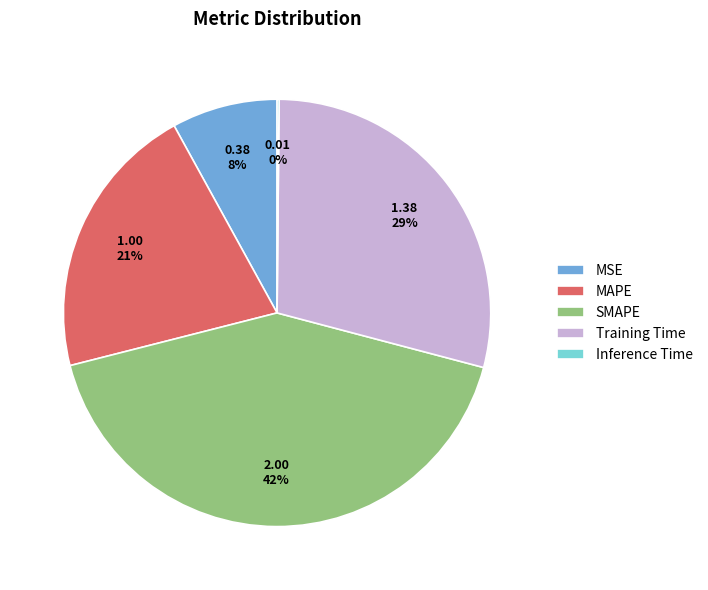

Is it true that SMAPE is 42% of the pie?

True